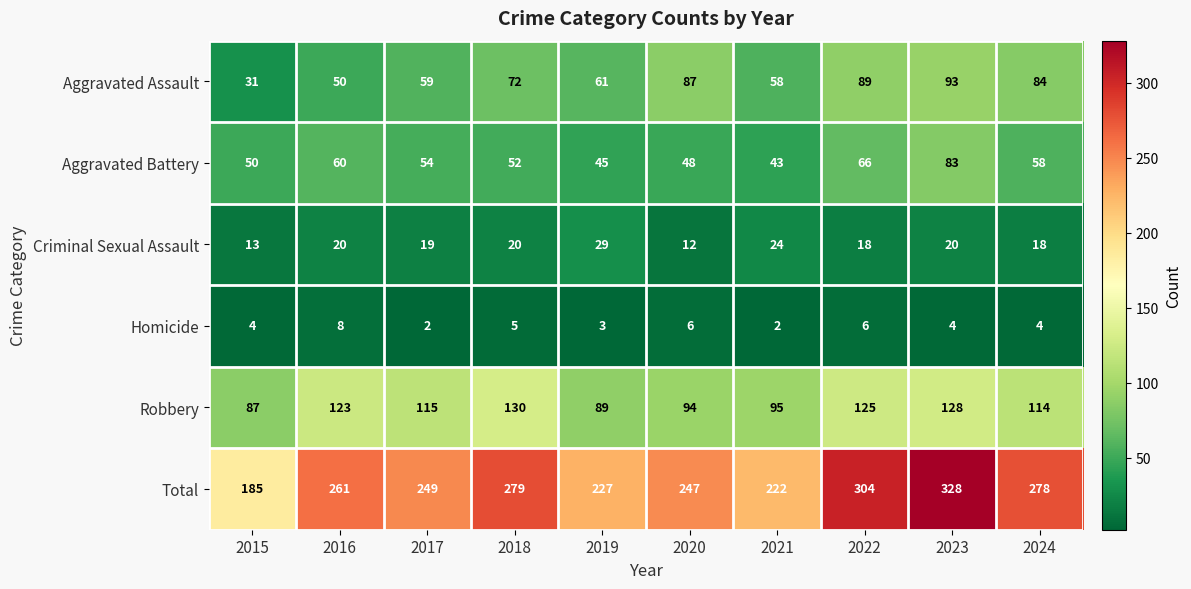

What is the spread (max minus min) of values at 2024?

274